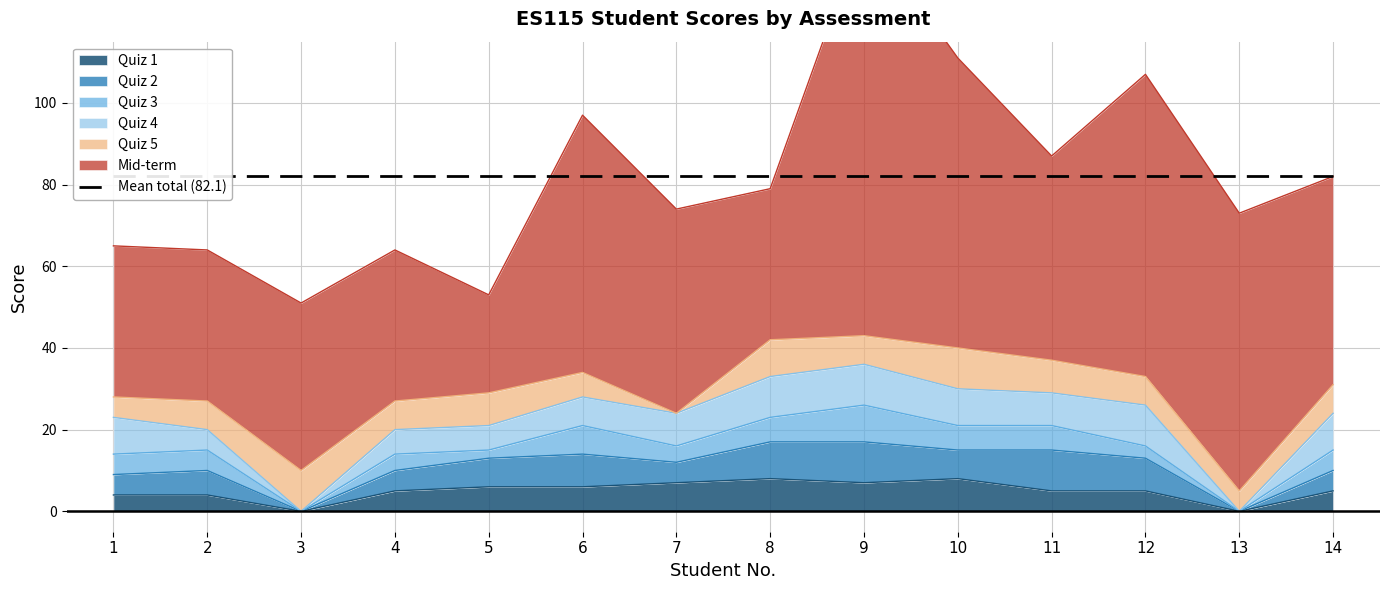

Reading right to left, transcribe all the data shown in this chart.

Mid-term: 51	68	74	50	71	100	37	50	63	24	37	41	37	37
Quiz 3: 5	0	3	6	6	9	6	4	7	2	4	0	5	5
Quiz 2: 5	0	8	10	7	10	9	5	8	7	5	0	6	5
Quiz 4: 9	0	10	8	9	10	10	8	7	6	6	0	5	9
Quiz 5: 7	5	7	8	10	7	9	0	6	8	7	10	7	5
Quiz 1: 5	0	5	5	8	7	8	7	6	6	5	0	4	4